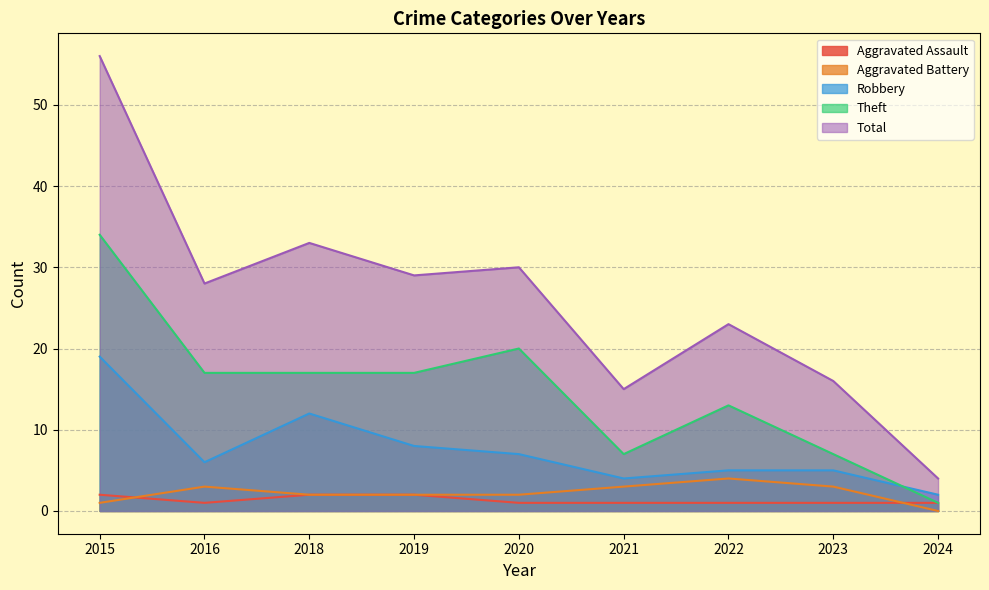

In Robbery, how many points are lower than both neighbors (excluding endpoints)?

2